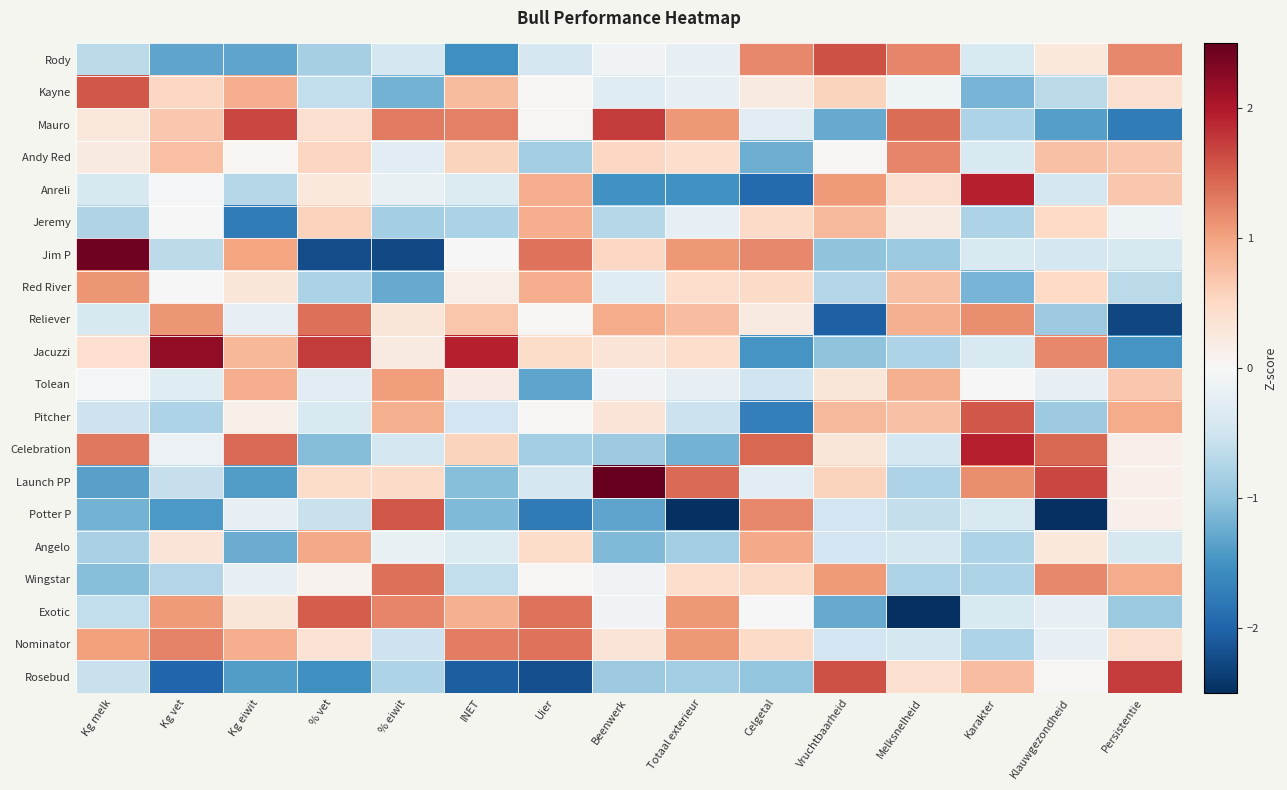

Which series has the widest spread of values?

Jim P